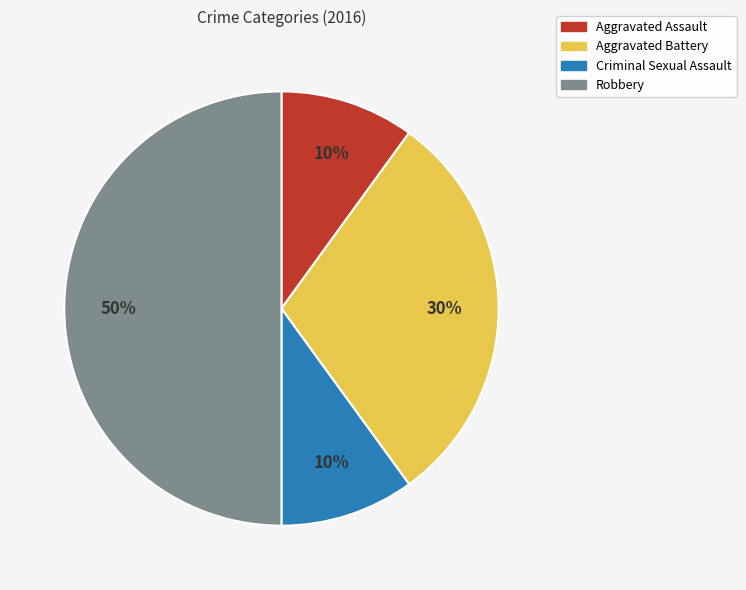

Which slice is the largest?

Robbery